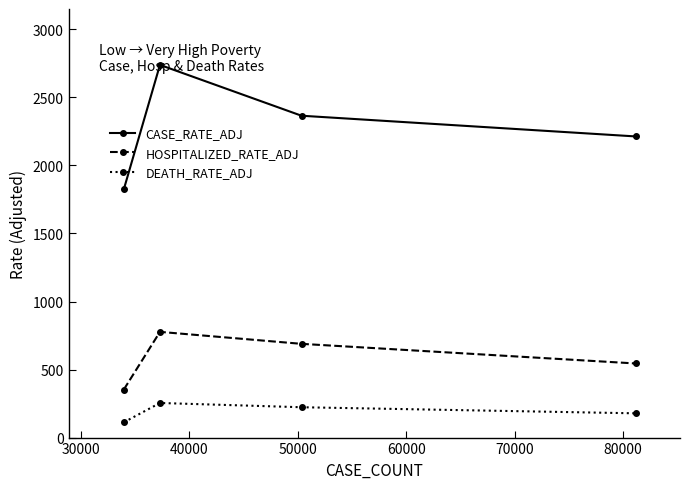

What is the maximum value shown in the chart?

2738.8